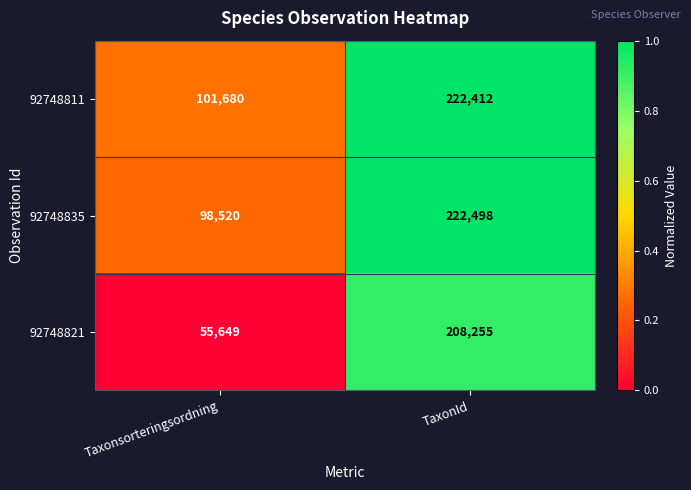

Which series has the largest total across all categories?

92748811